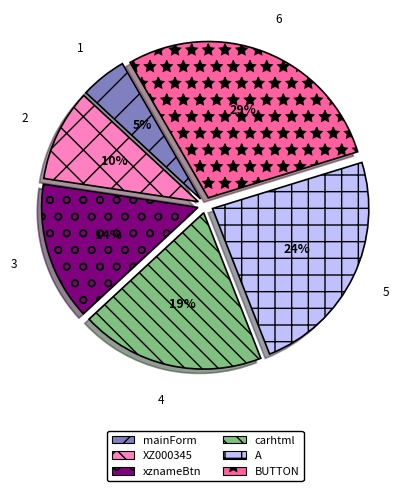

Which category has the smallest portion of the pie?

mainForm